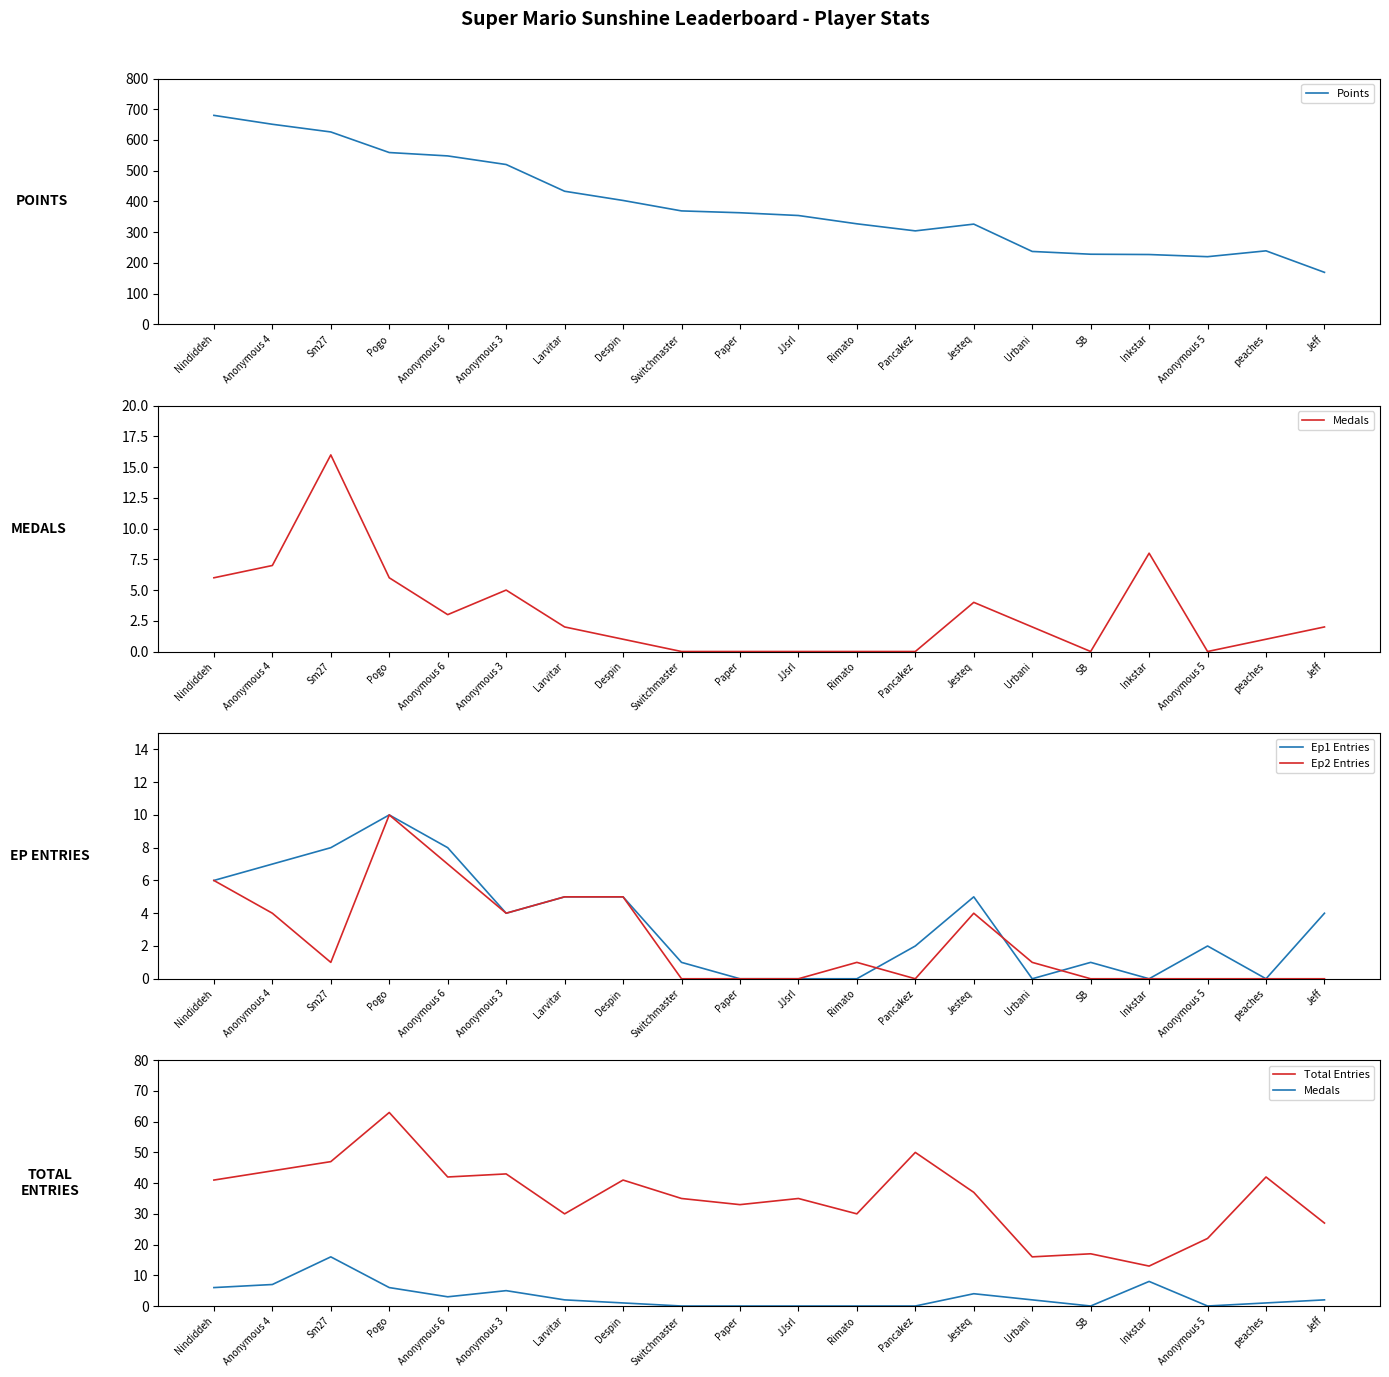

What is the spread (max minus min) of values at Nindiddeh?

674